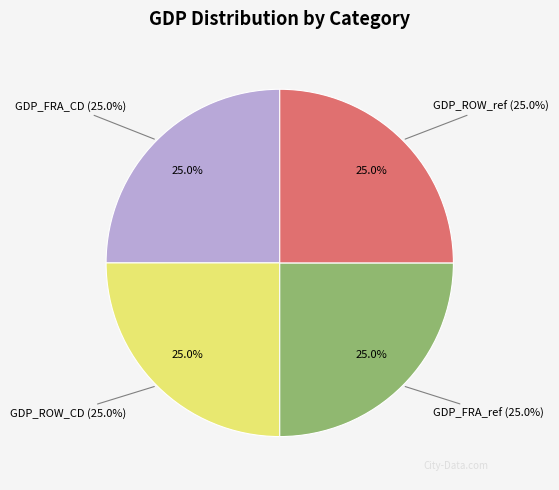

Which category has the smallest portion of the pie?

GDP_ROW_CD